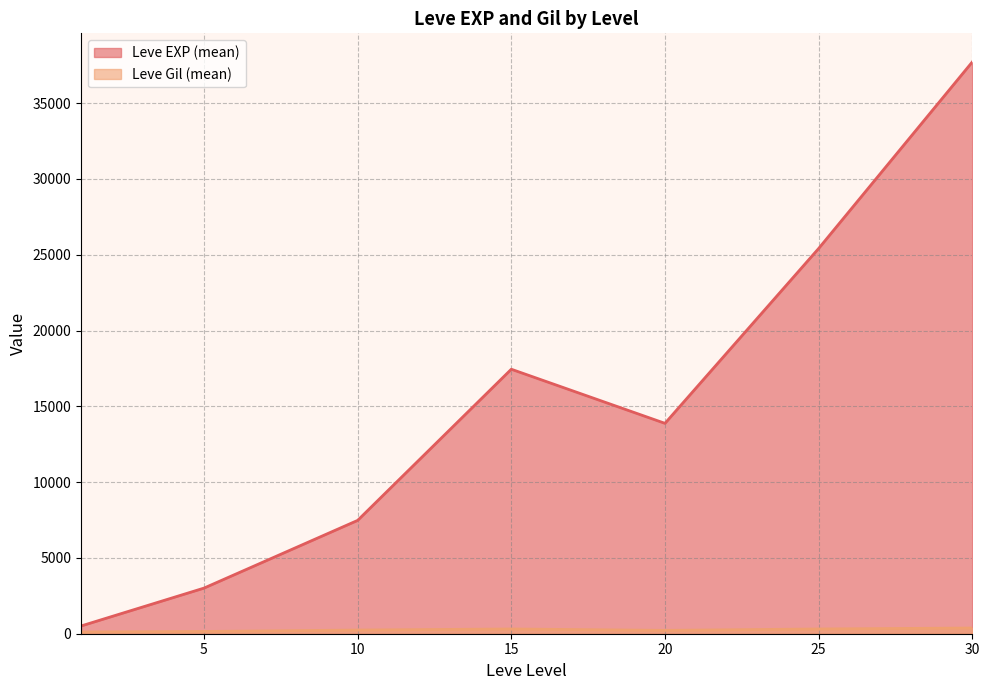

At which category does Leve Gil reach its first local valley?

1